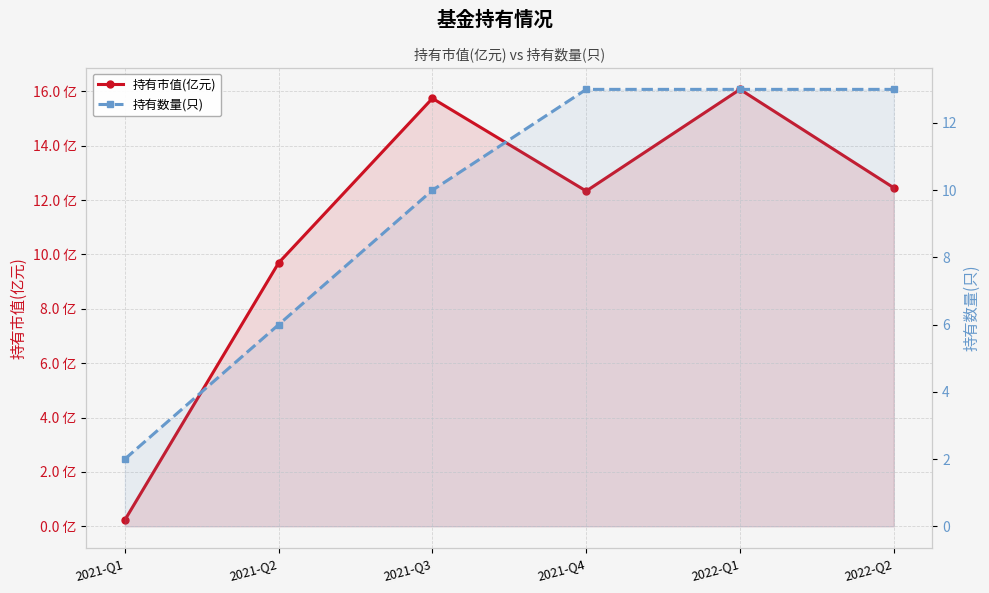

Reading right to left, extract all data points from this chart.

持有市值(亿元): 12.4	16.1	12.3	15.7	9.7	0.2
持有数量(只): 13.0	13.0	13.0	10.0	6.0	2.0